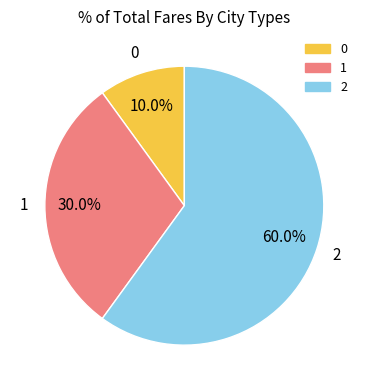

To the nearest percent, what percentage of the pie is 0?

10%